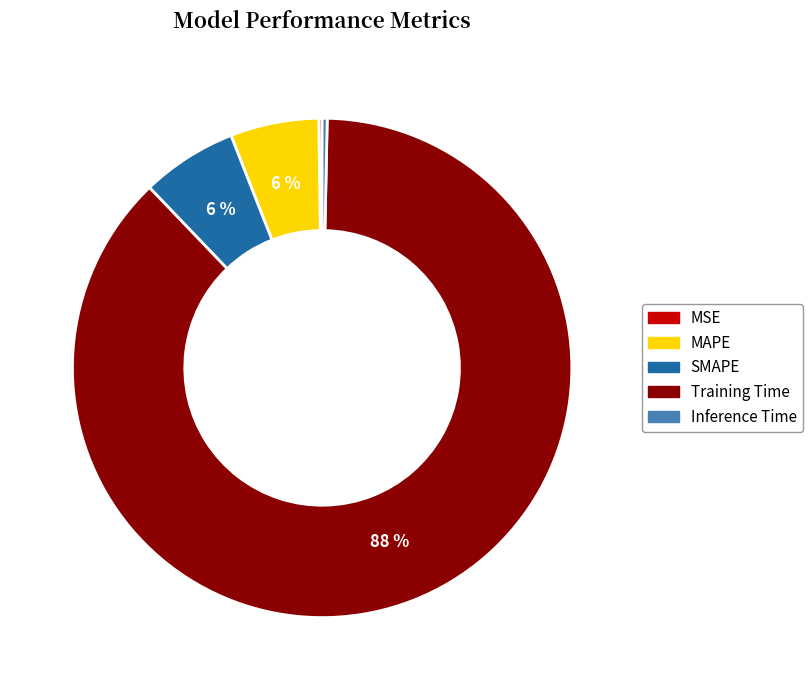

To the nearest percent, what is the average slice percentage?

20%